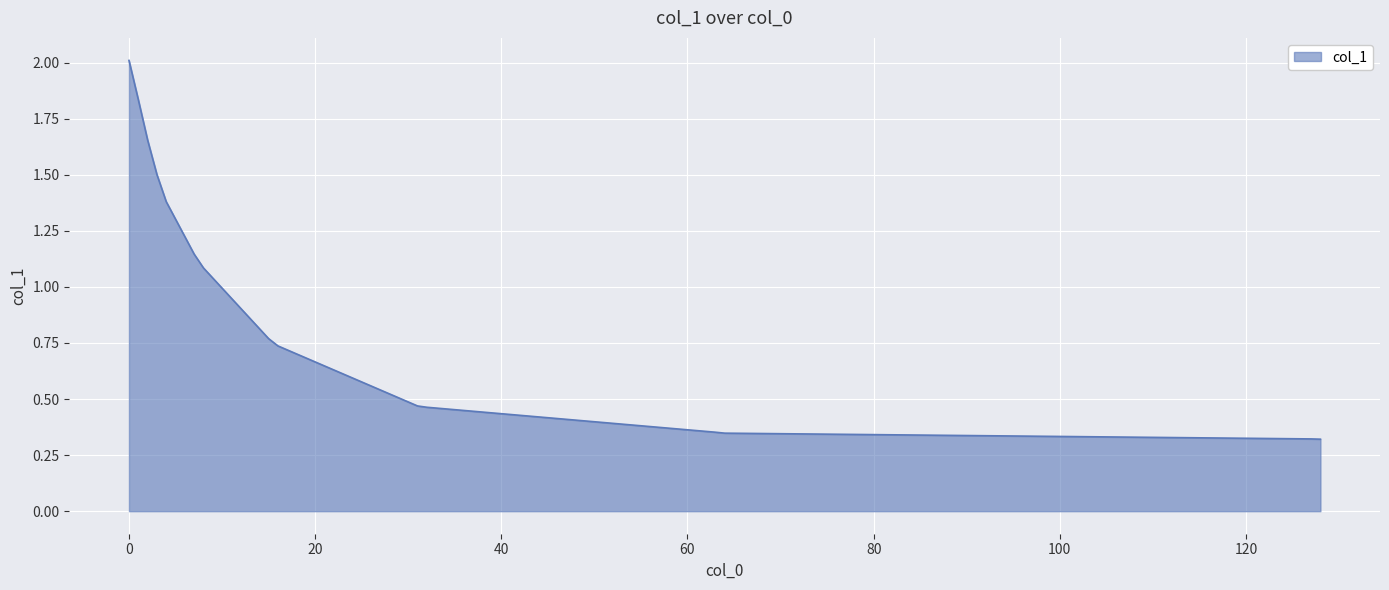

What is the greatest value displayed?

2.0